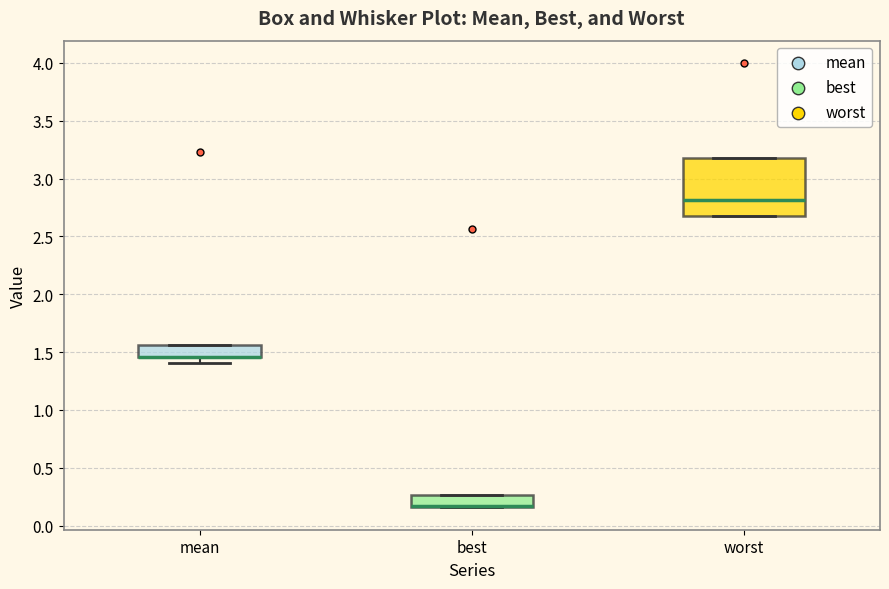

Where is the upper edge of the box for mean on the y-axis? The values are not printed on the chart, so give them approximately, as read against the axis.

1.55